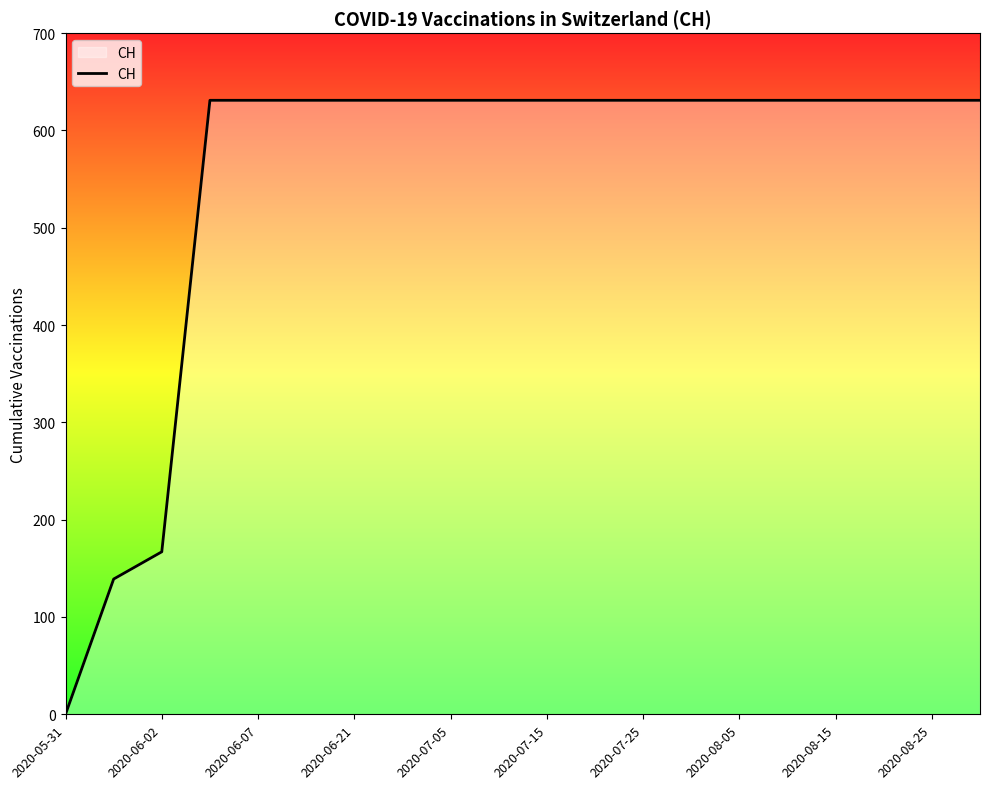

What is the difference between the maximum and minimum values?

631